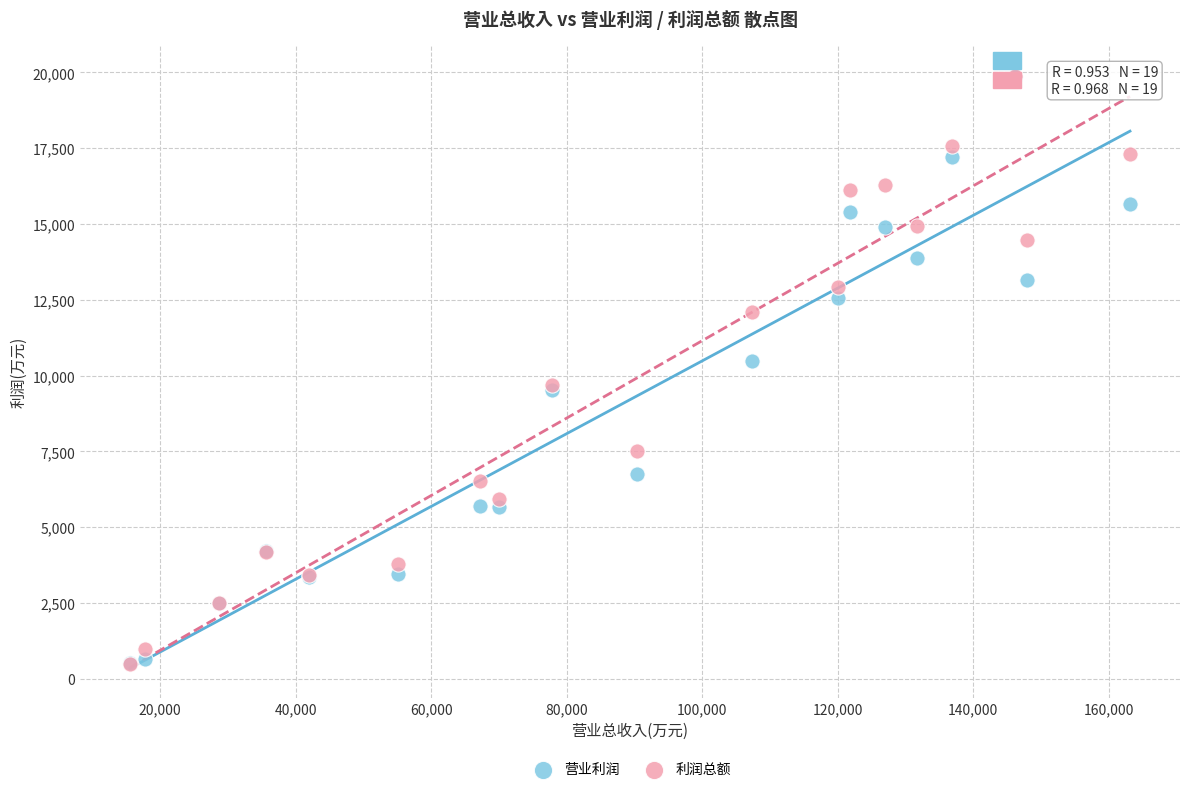

In the 利润总额 series, what Y value is closest to 10197?

9687